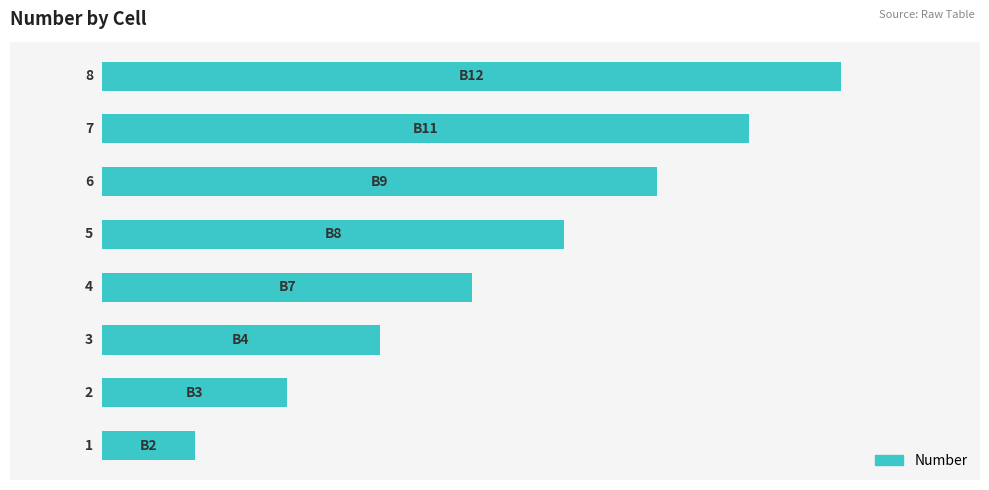

Count the values in the range 3 to 7.

5